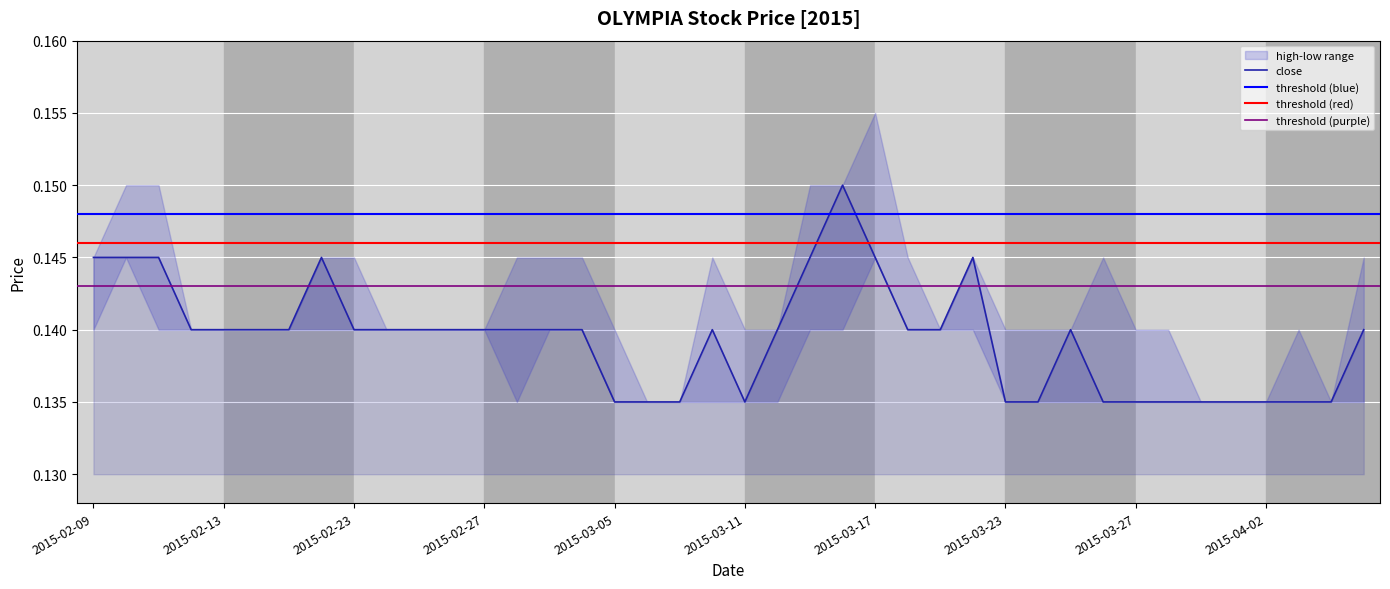

What is the sum of all high values?

5.7